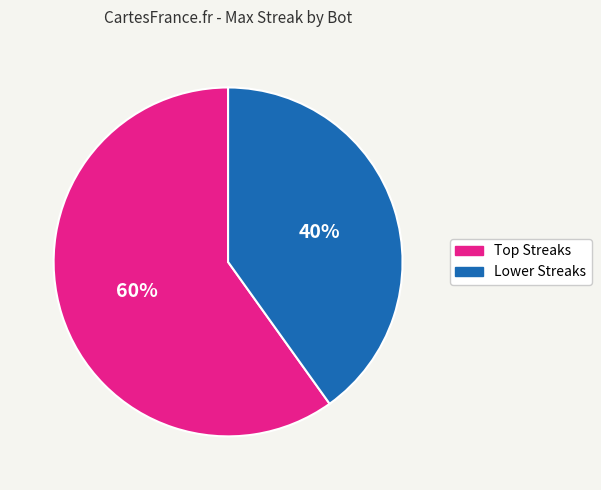

Is there a majority slice in this chart?

Yes